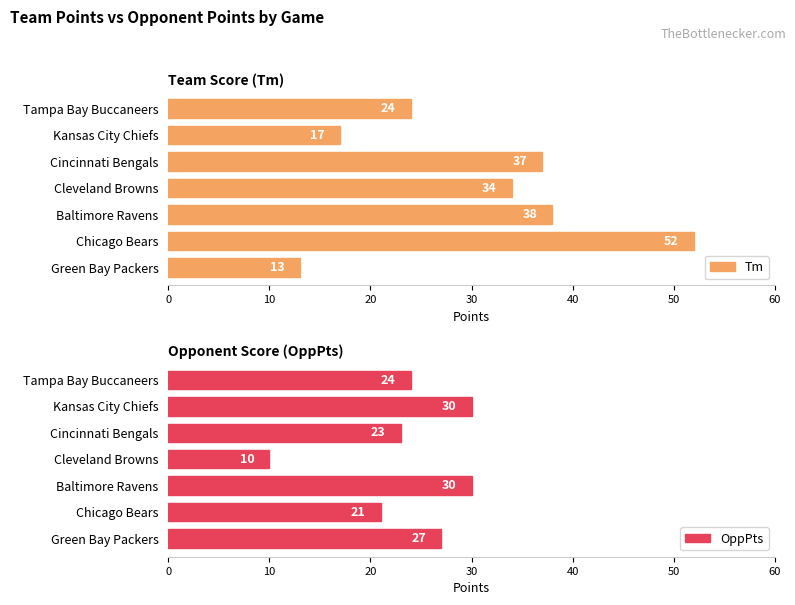

The OppPts series shows 10 at Cleveland Browns. True or false?

True